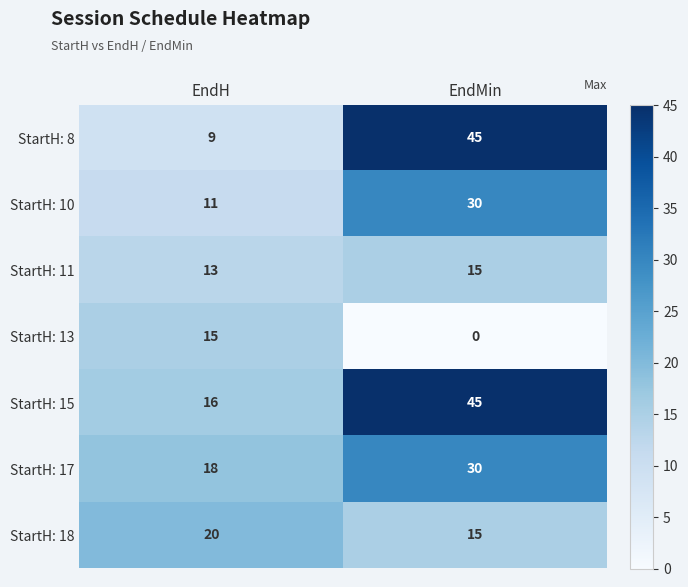

What is the difference between the StartH: 13 values at EndMin and EndH?

15